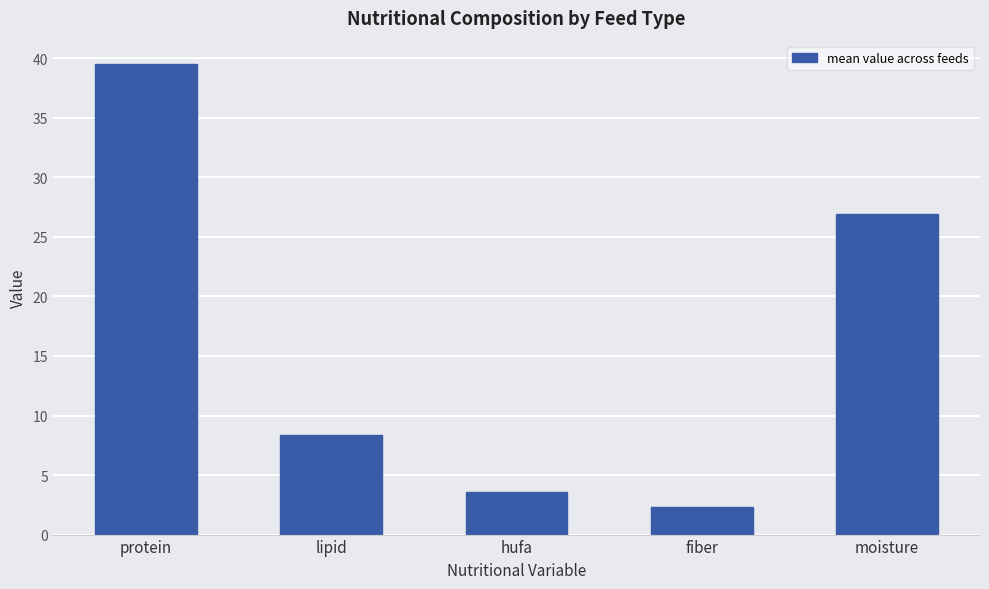

Which category has the lowest value across all series?

fiber